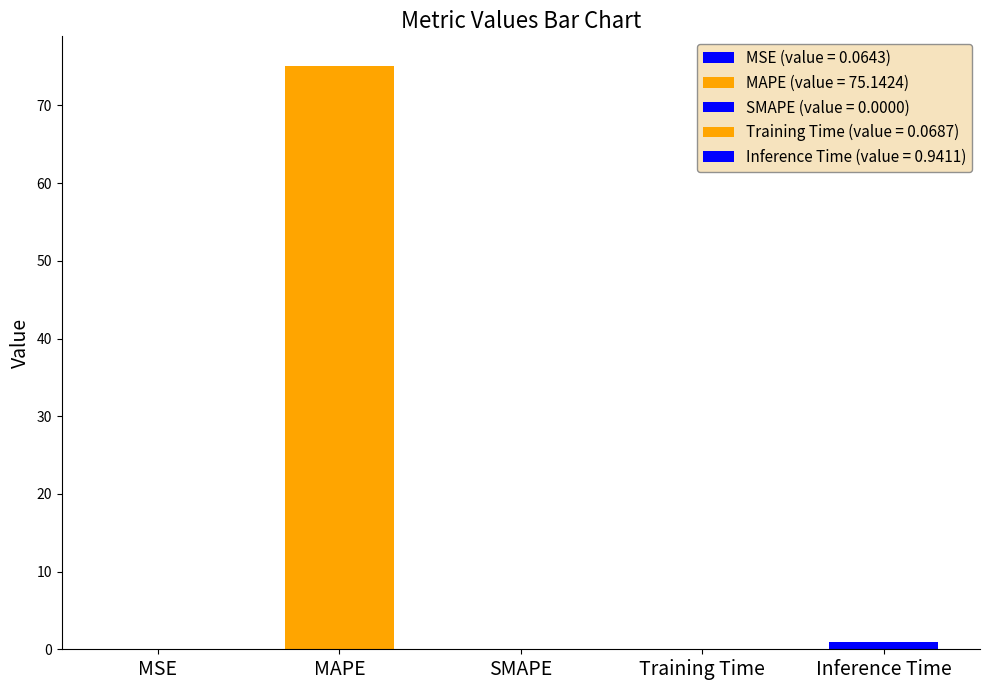

What is the difference between the maximum and minimum values?

75.1